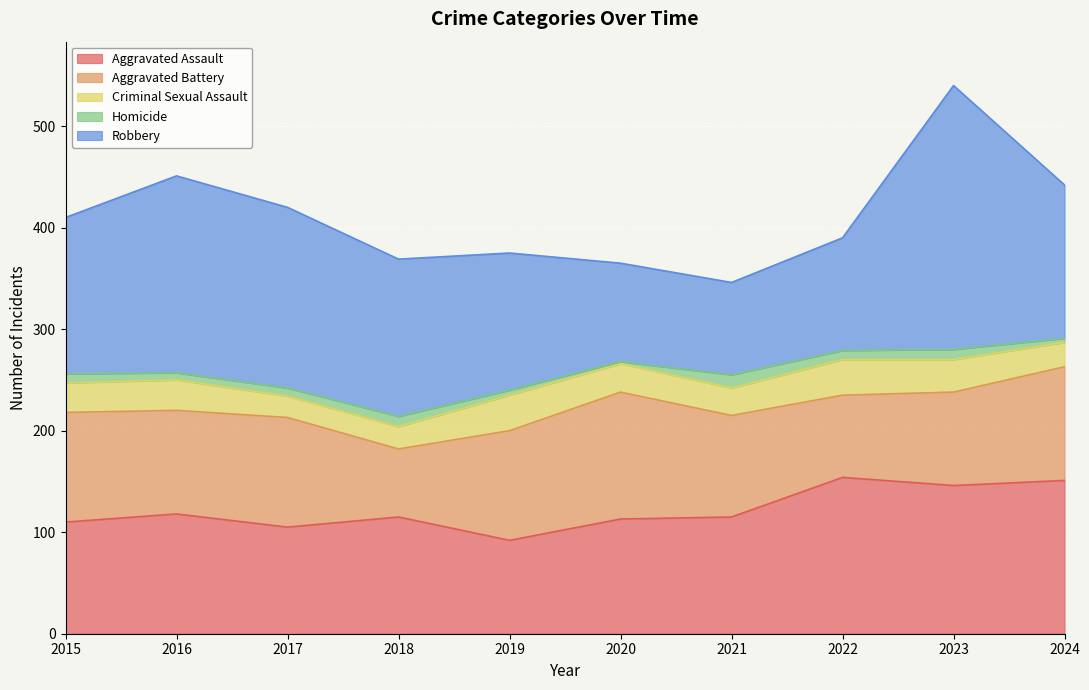

Which category has the lowest value in the Aggravated Battery series?

2018